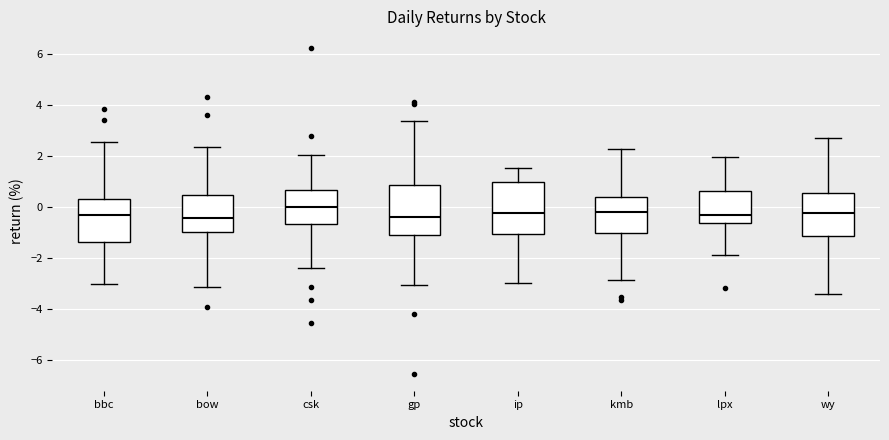

Where is the upper edge of the box for csk on the y-axis? The values are not printed on the chart, so give them approximately, as read against the axis.

0.6